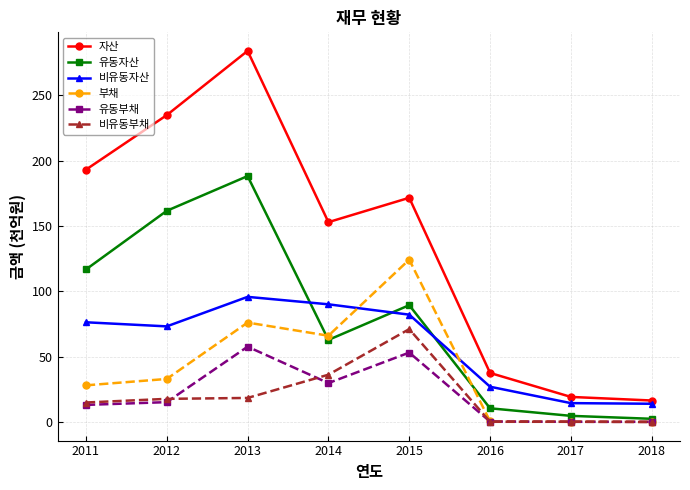

At which category does 유동자산 reach its first local peak?

2013